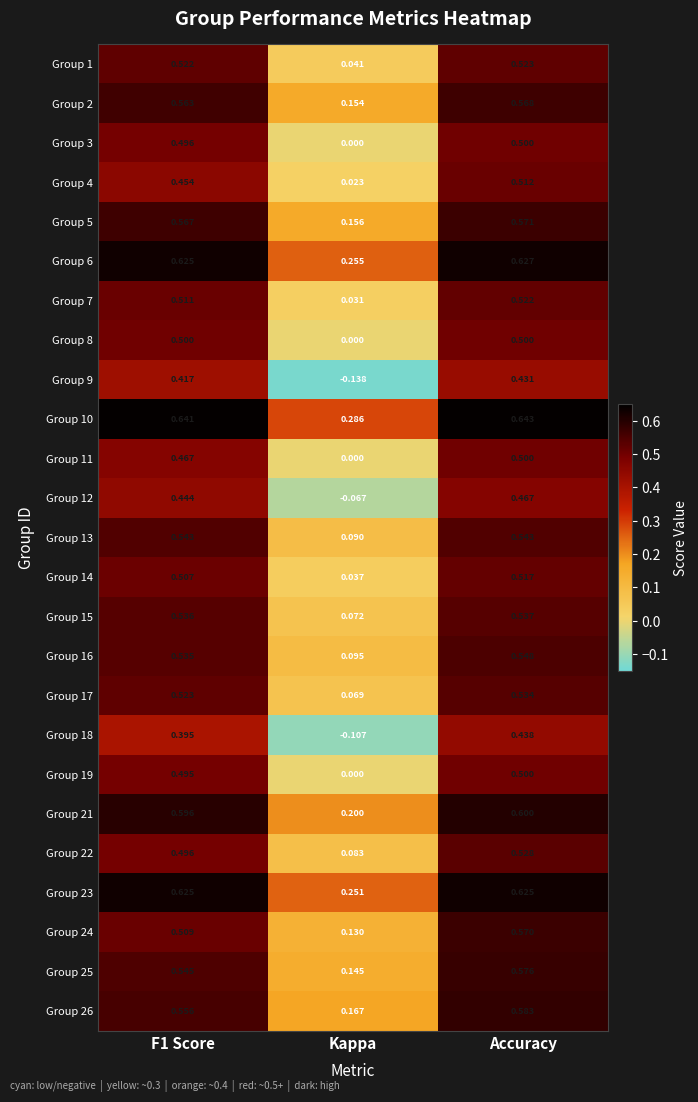

What is the maximum value shown in the chart?

0.6